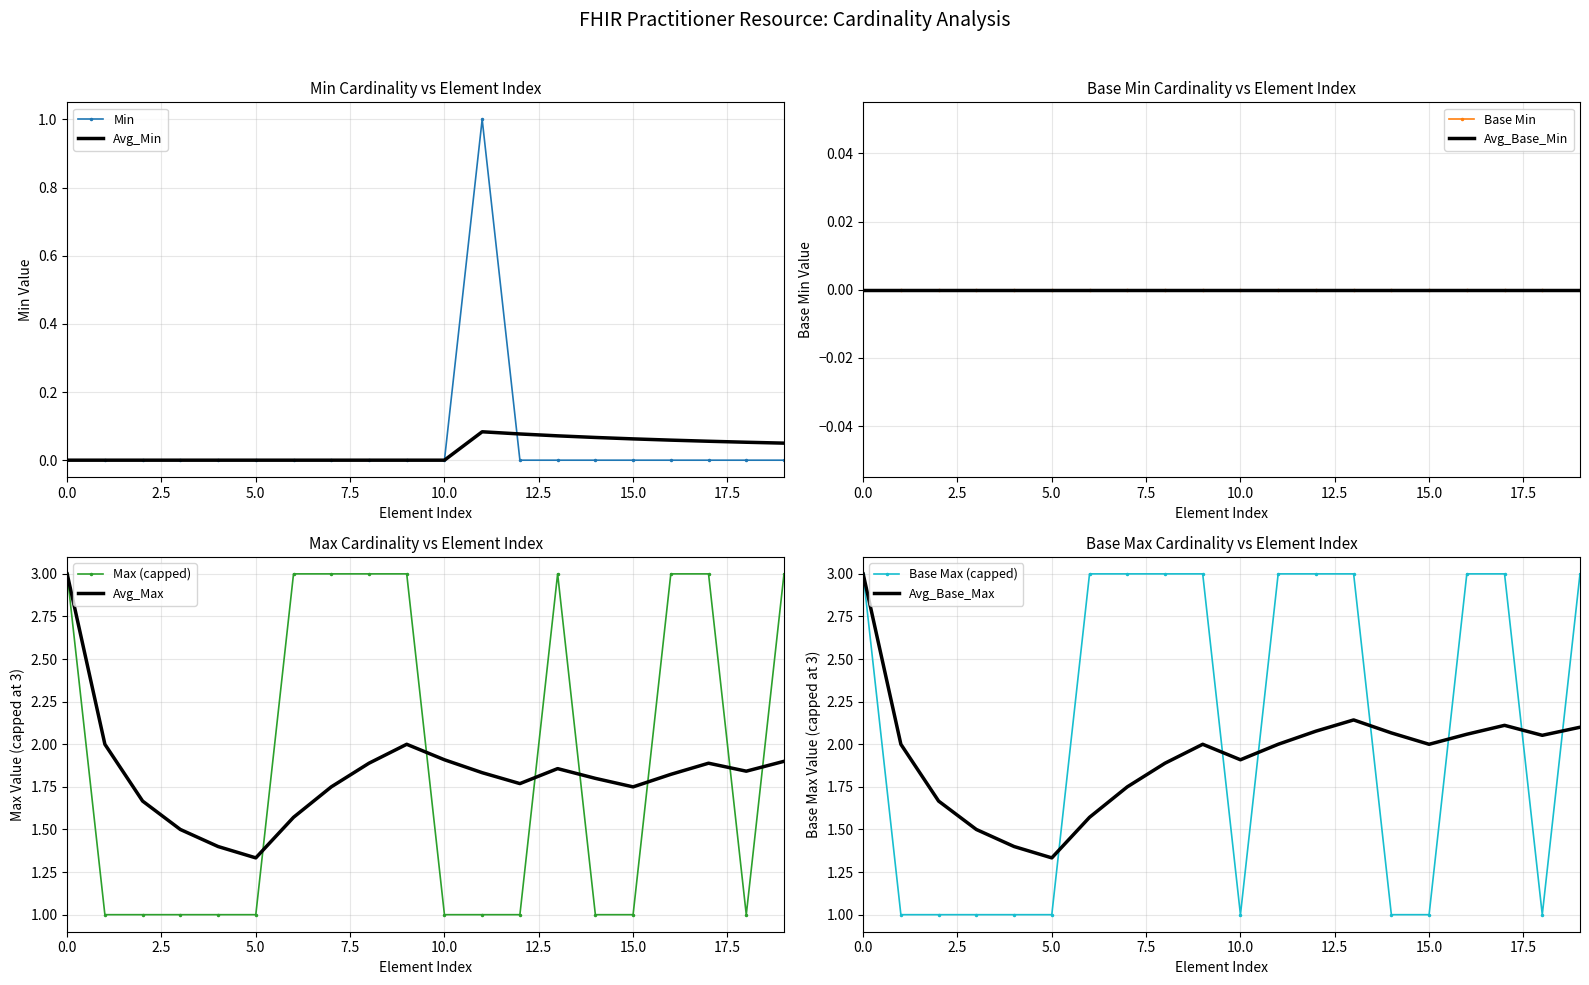

What is the sum of all values?

1